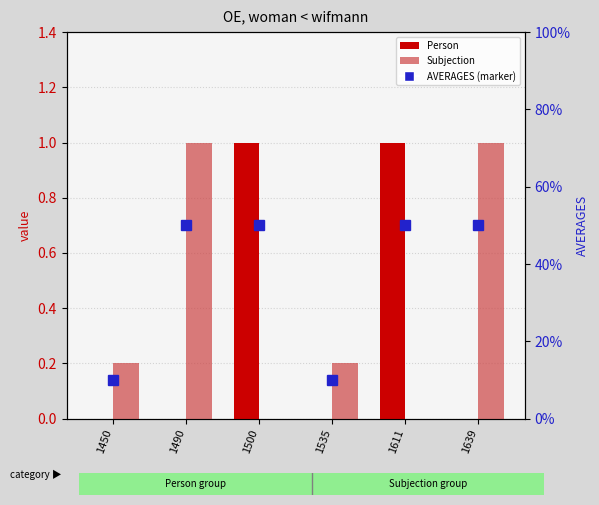

Is it true that Subjection equals 1.0 at 1639?

True